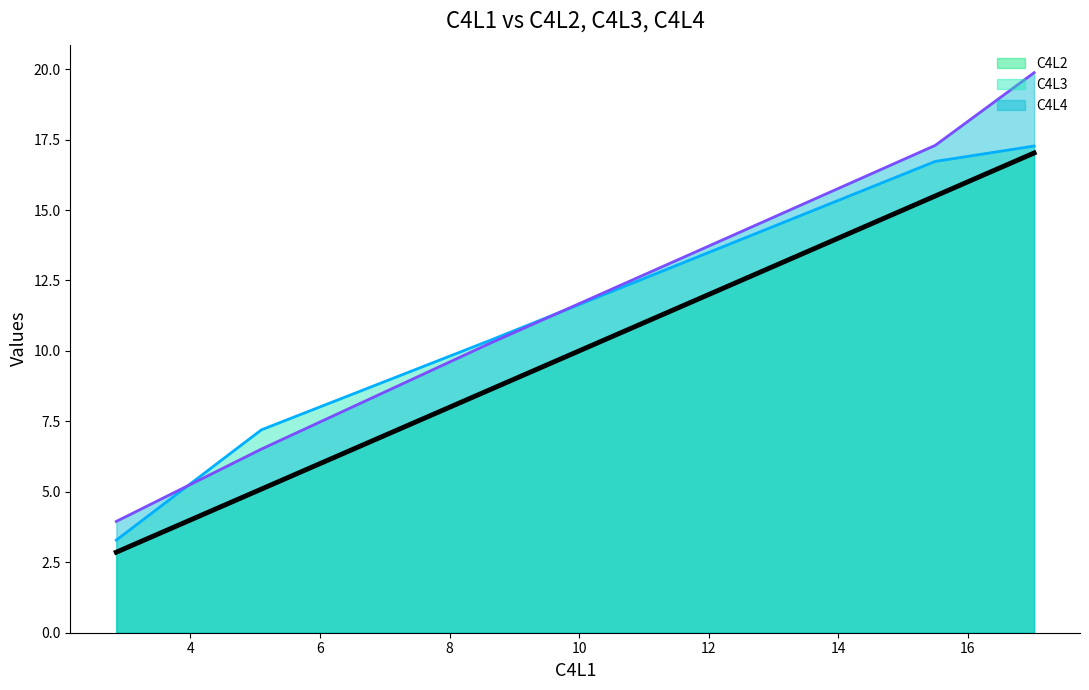

True or false: C4L2 line and baseline cross at least once.

False